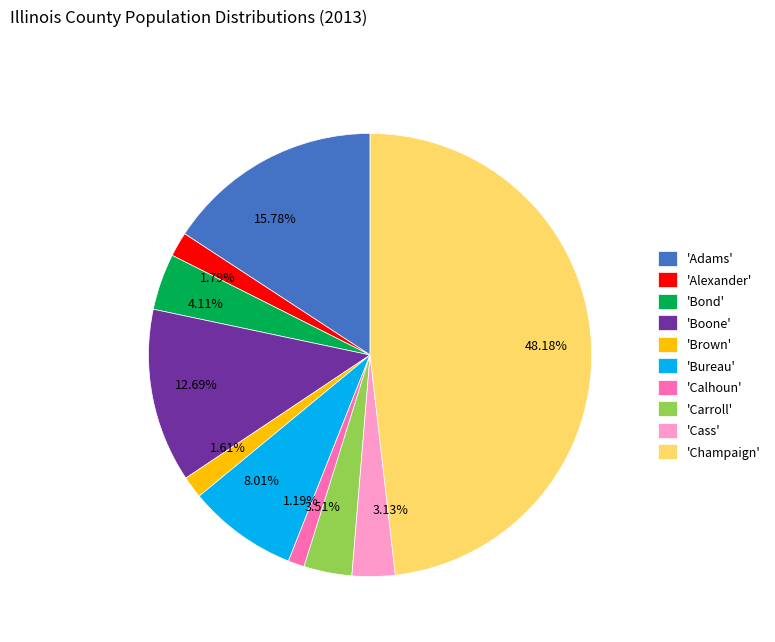

Is there a majority slice in this chart?

No